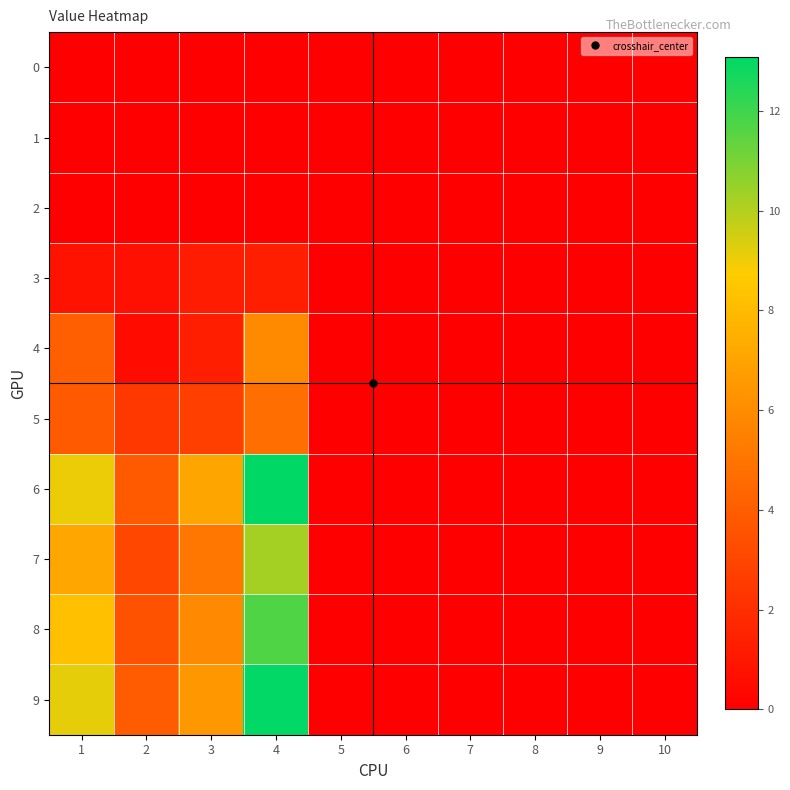

Which series has the largest total across all categories?

6